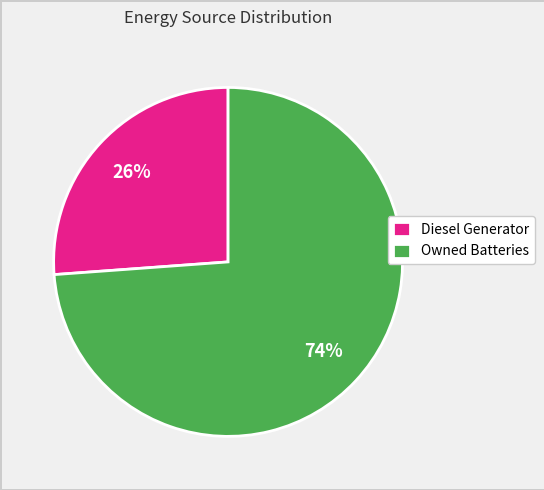

What percentage is the Owned Batteries slice, to the nearest percent?

74%